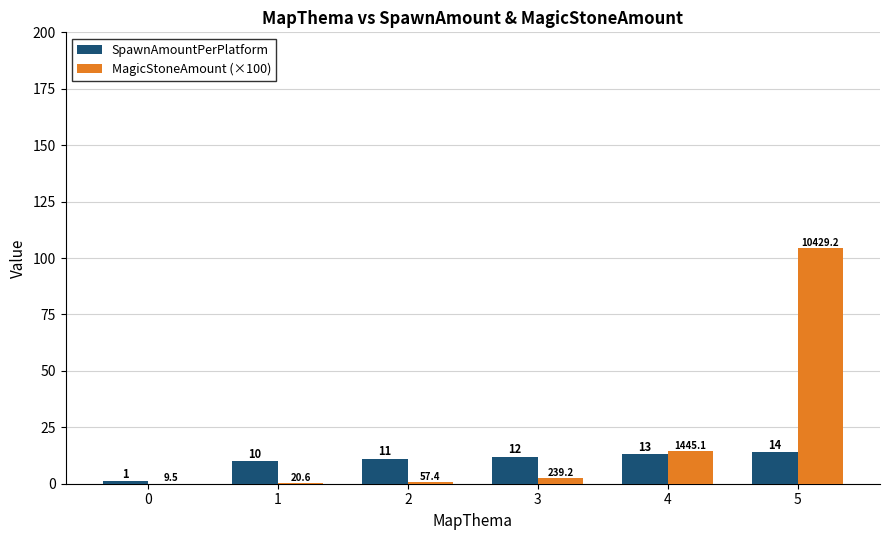

Where is MagicStoneAmount (×100) nearest to the value 52?

4